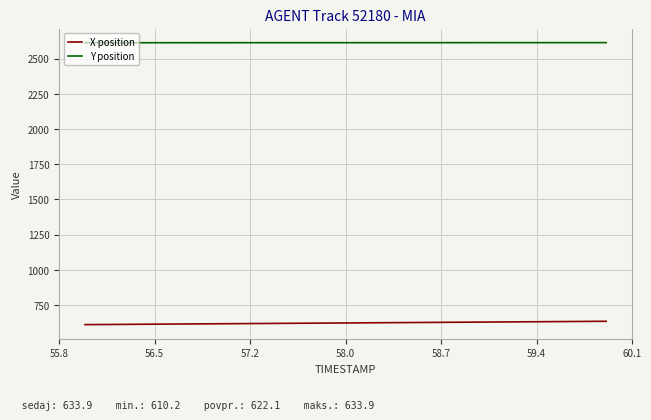

List the series in order of their overall mean, highest first.

Y position, X position